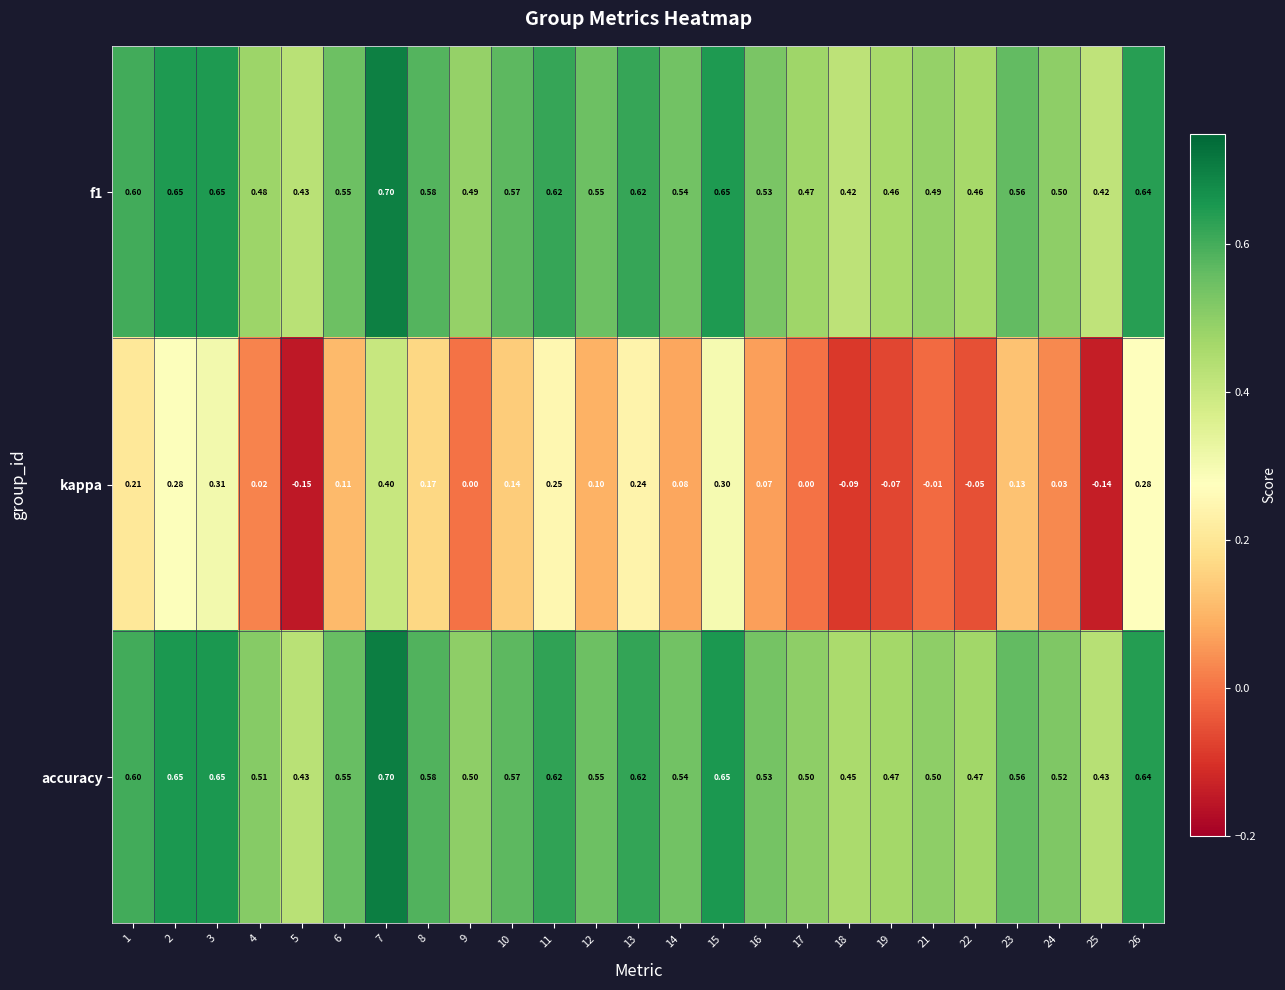

Which series has the widest spread of values?

kappa